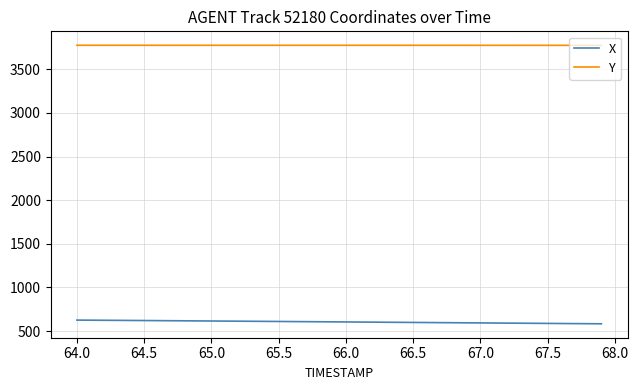

Rank the series by their maximum value, from highest to lowest.

Y, X